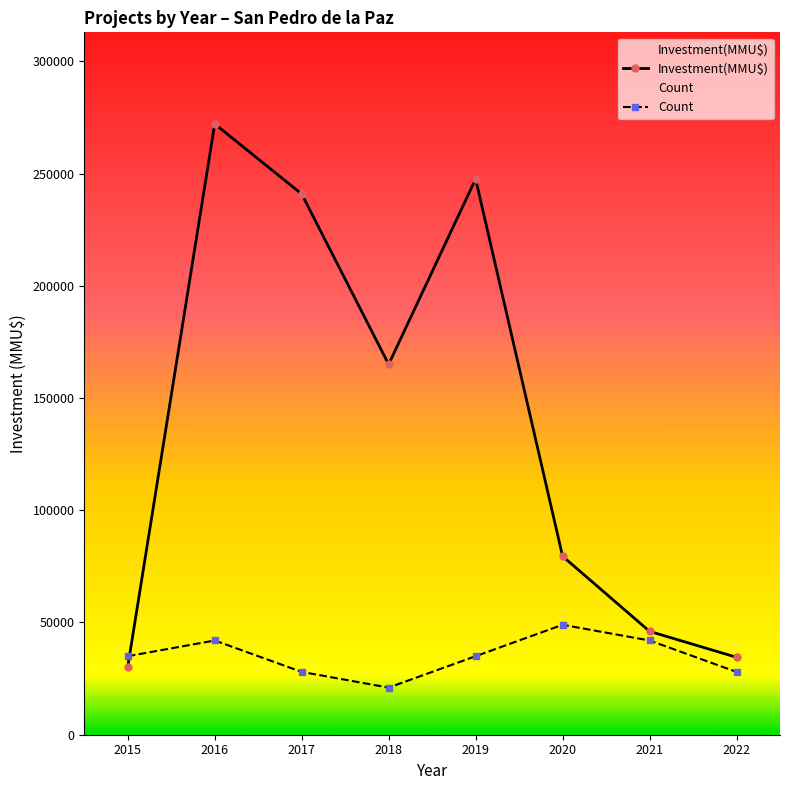

Rank the series by their maximum value, from lowest to highest.

Count, Investment(MMU$)